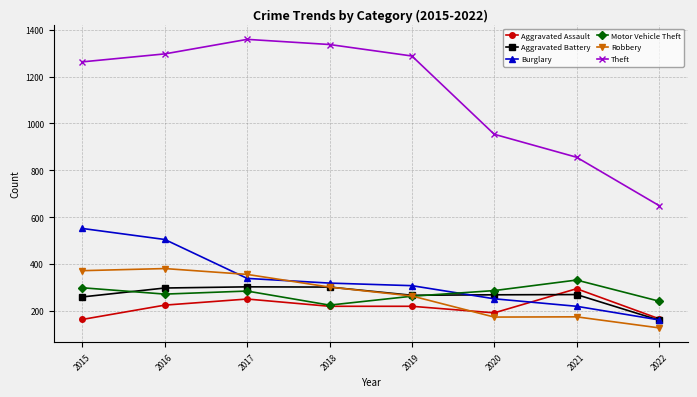

True or false: Burglary and Aggravated Assault cross at least once.

True